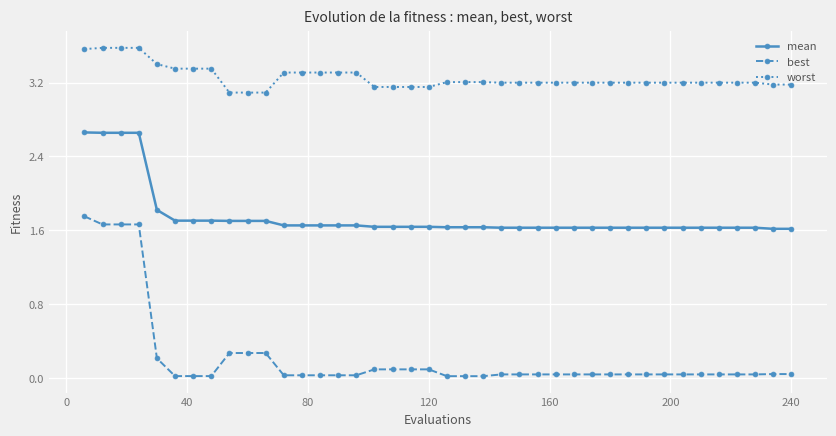

List the series in order of their overall mean, highest first.

worst, mean, best